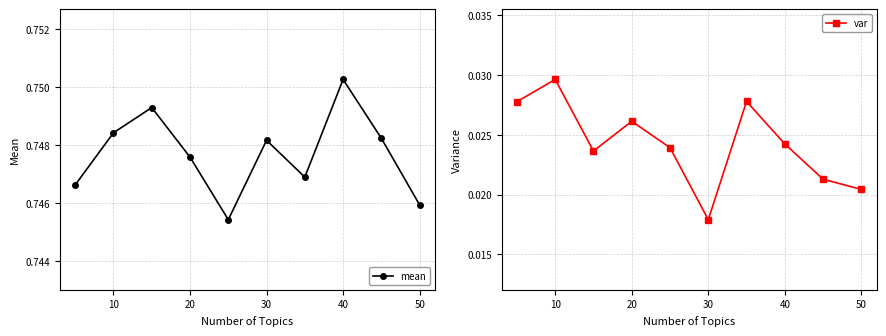

How many interior local valleys does the mean series have?

2